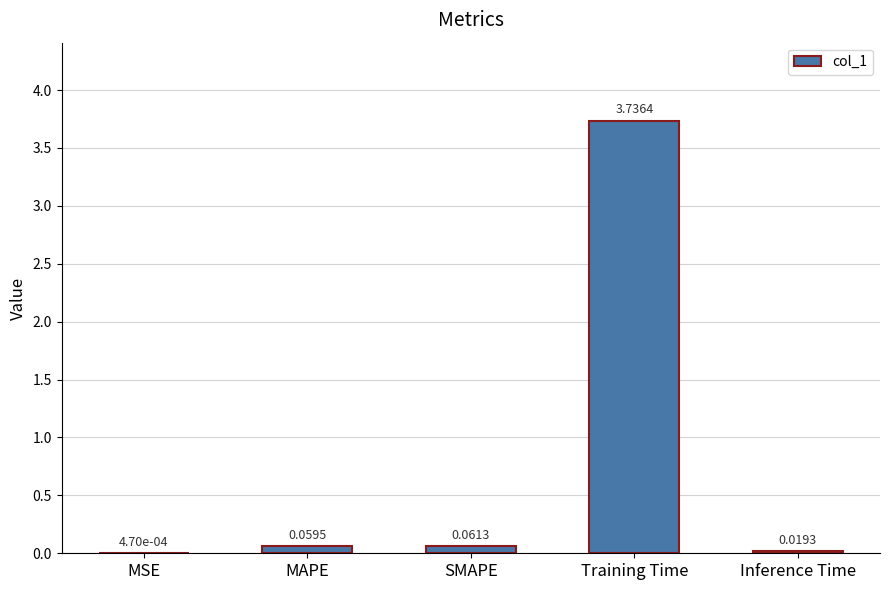

At which label is the value closest to 1?

SMAPE